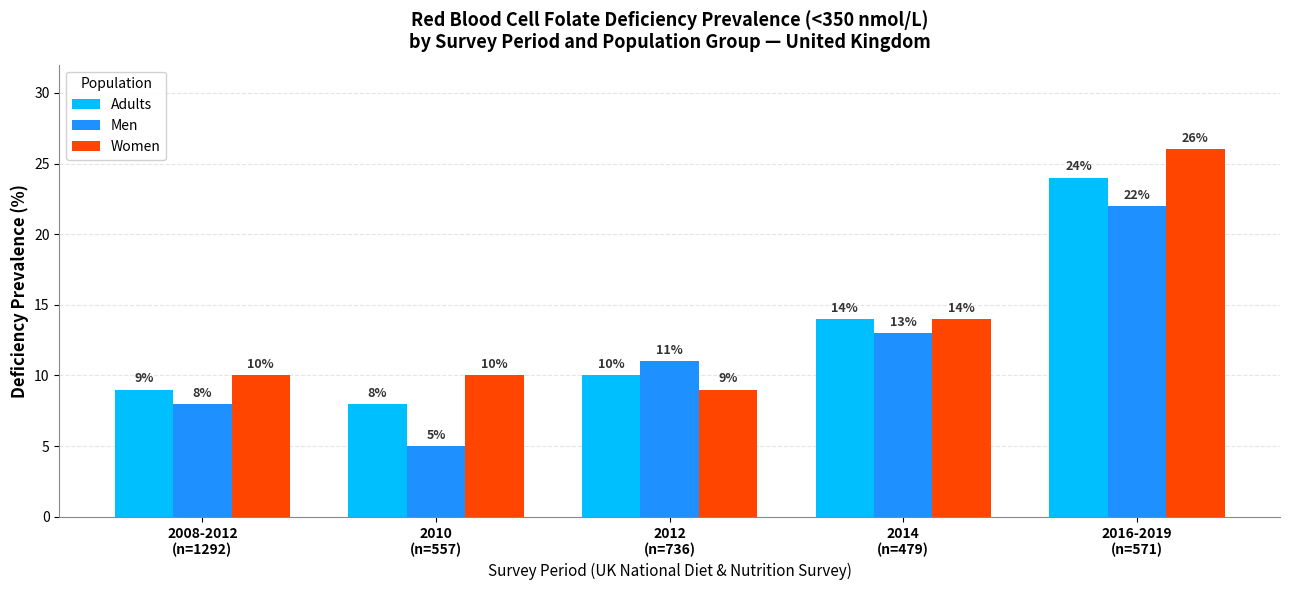

Which category has the lowest value in the Adults series?

2010
(n=557)